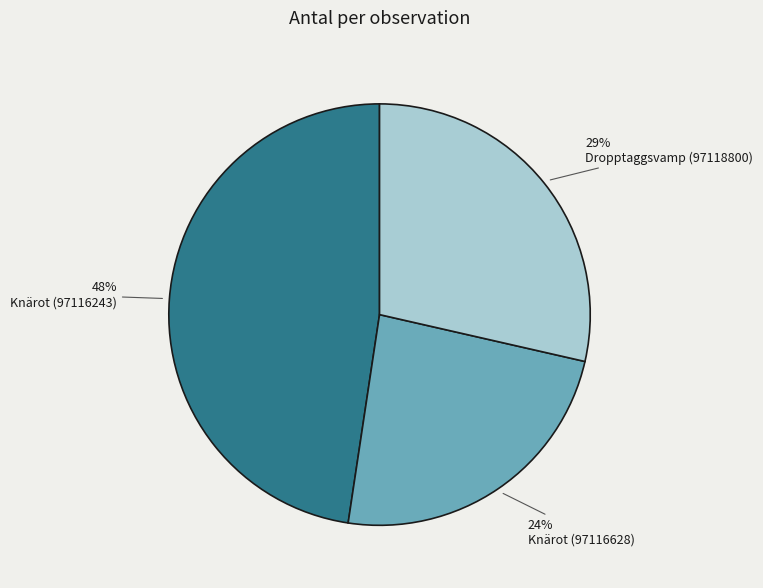

Is there any slice that represents more than half of the pie?

No